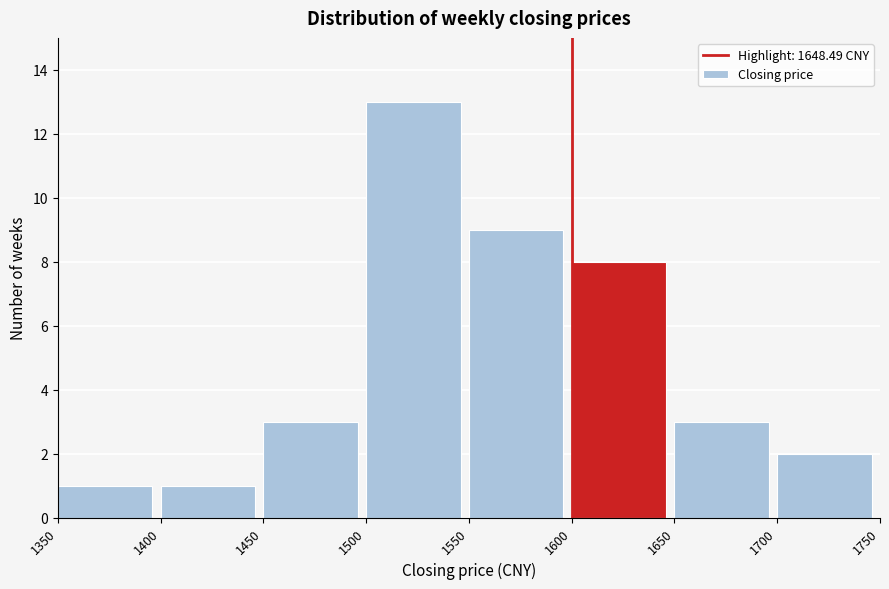

How tall is the bar that spans 1700 to 1750 on the x-axis? The values are not printed on the chart, so give them approximately, as read against the axis.

2